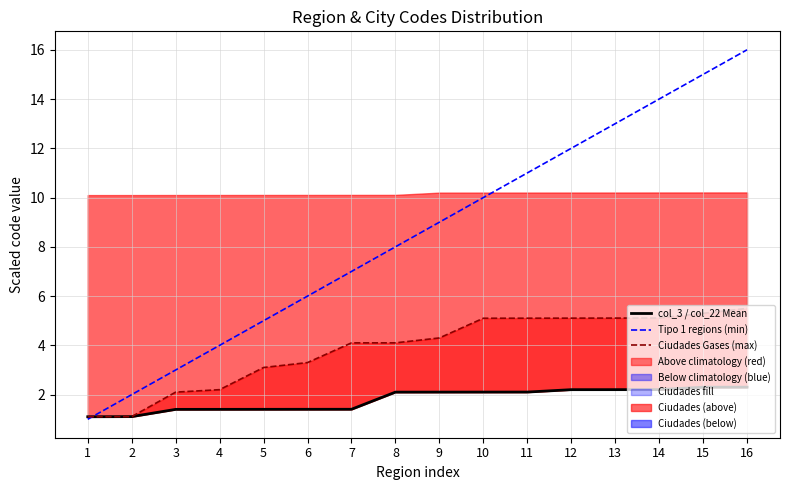

Which category has the highest value in the col_3 / col_22 Mean series?

16